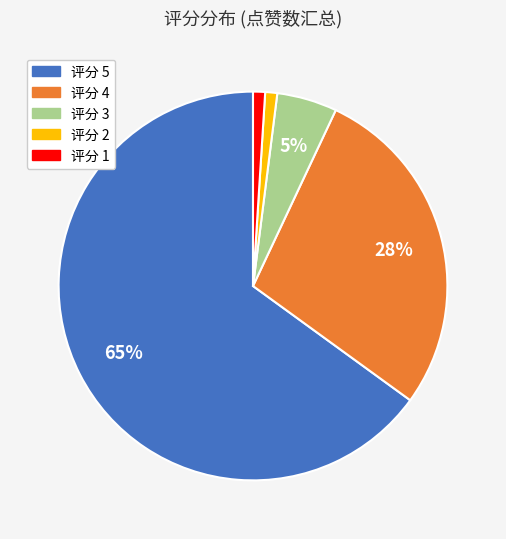

Does any single category account for the majority?

Yes